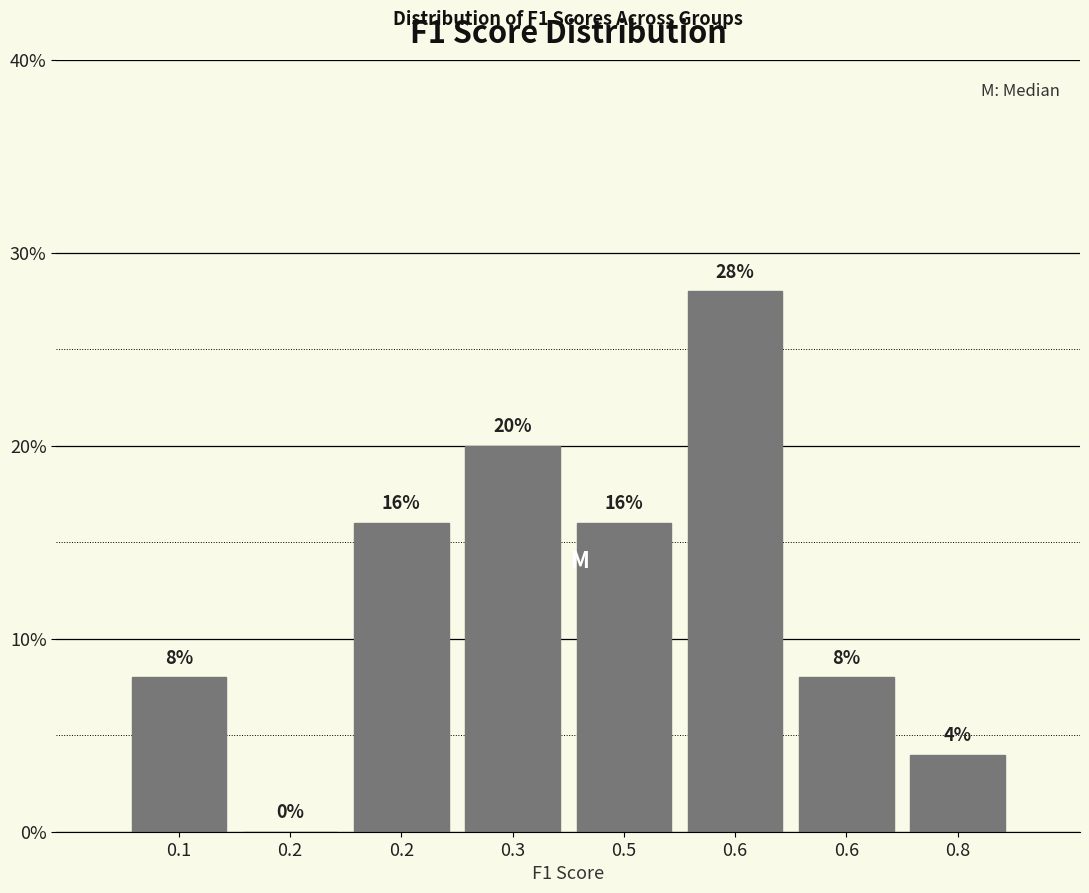

Count the number of categories in the chart.

8